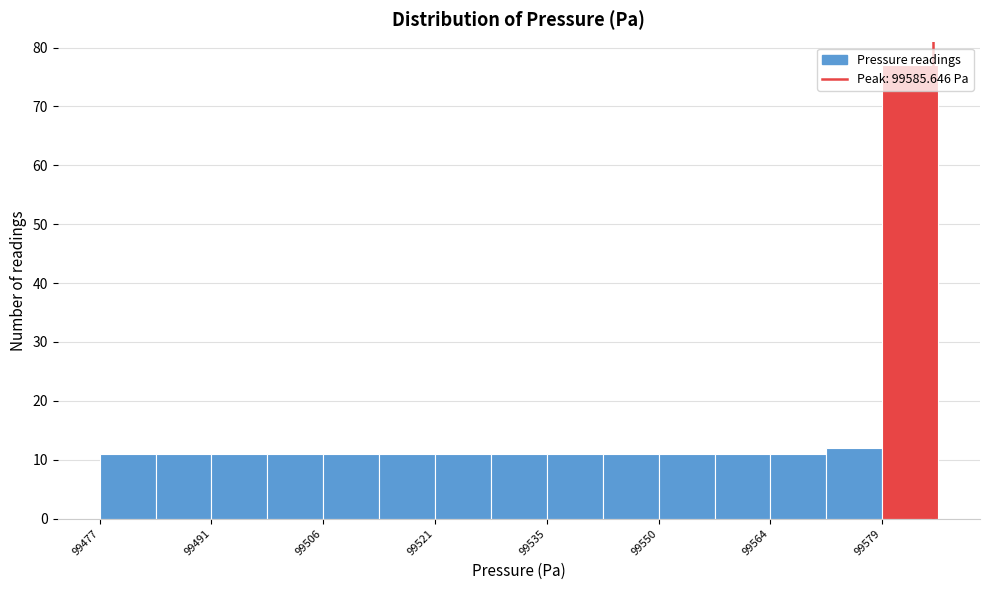

Around what value on the x-axis is the tallest bar? Give the approximate position of its centre, as read against the axis.

99582